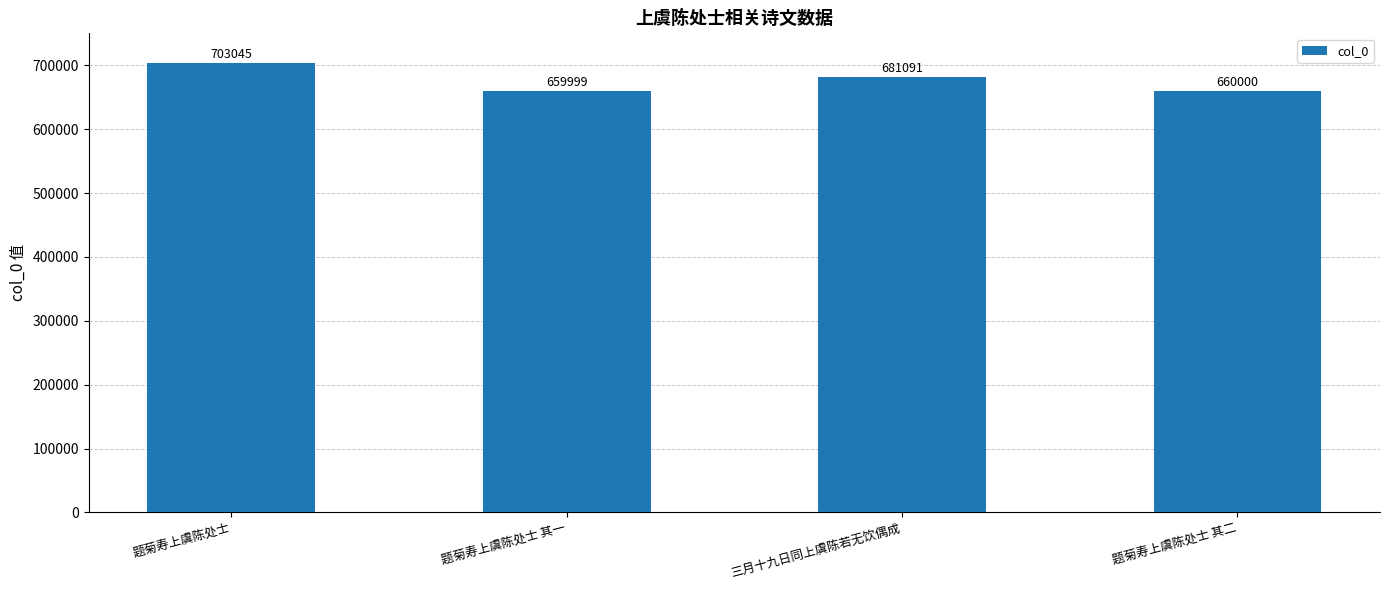

What is the greatest value displayed?

703045